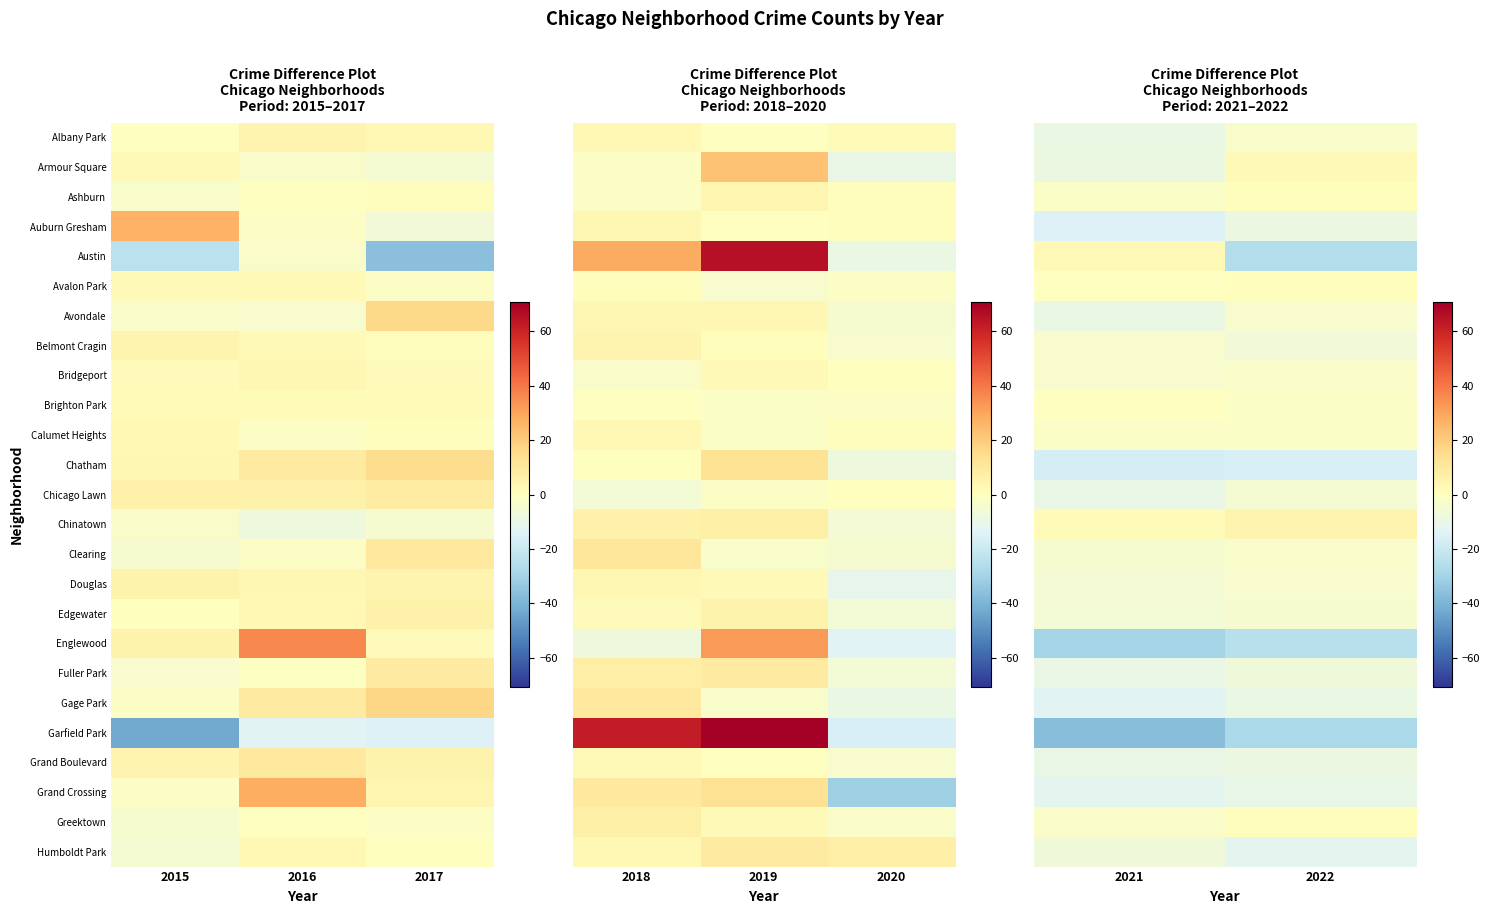

What is the difference between the maximum and minimum values in the Albany Park series?

6.0